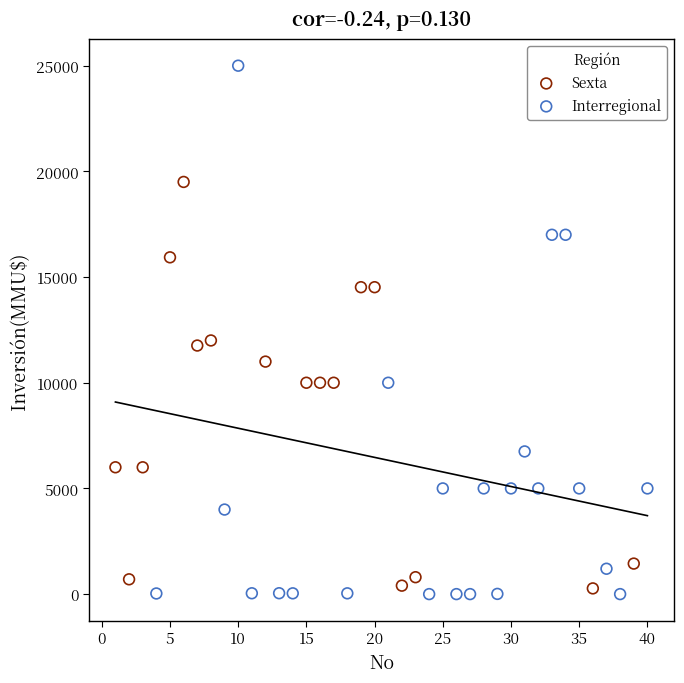

Which series has the largest Y range (max minus min)?

Interregional